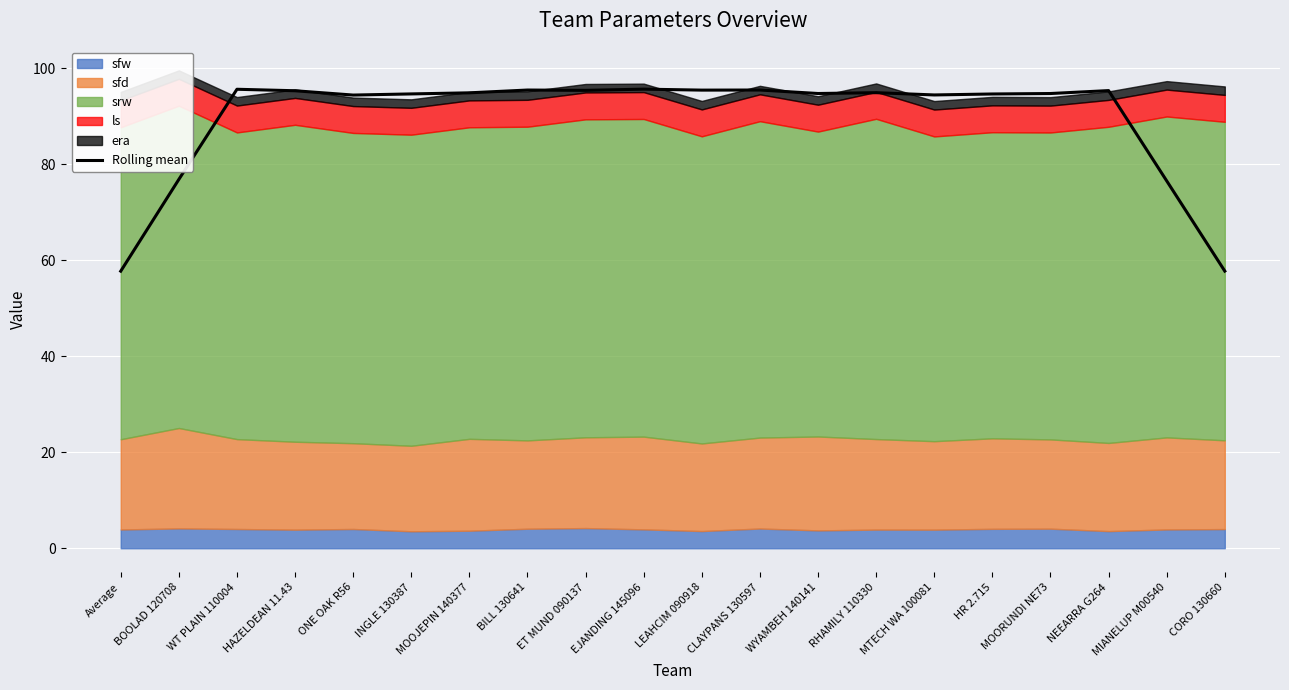

How many interior local peaks (higher than both neighbors) does the data have?

6